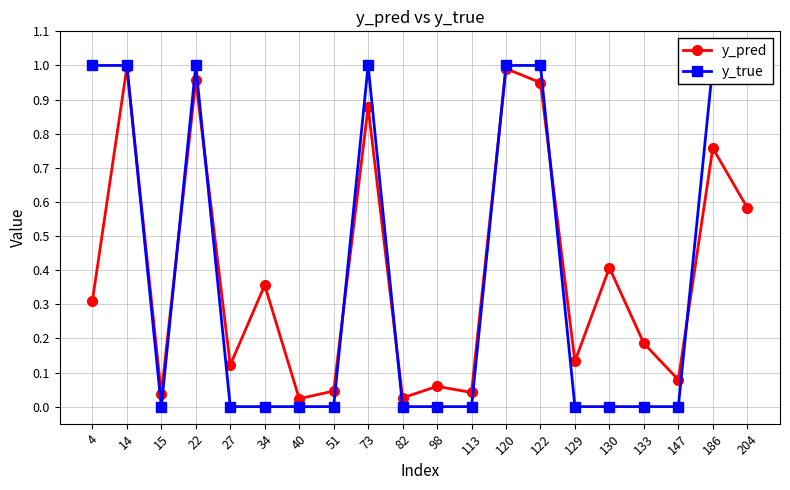

At which category does y_pred reach its first local valley?

15